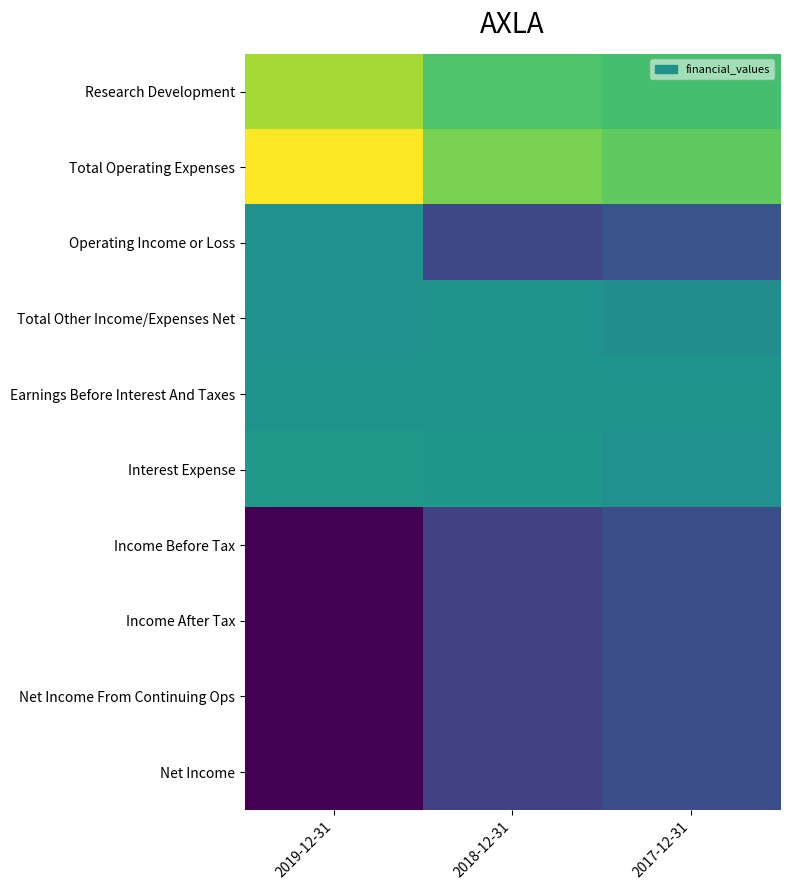

Which has a higher value, 2018-12-31 or 2019-12-31?

2019-12-31